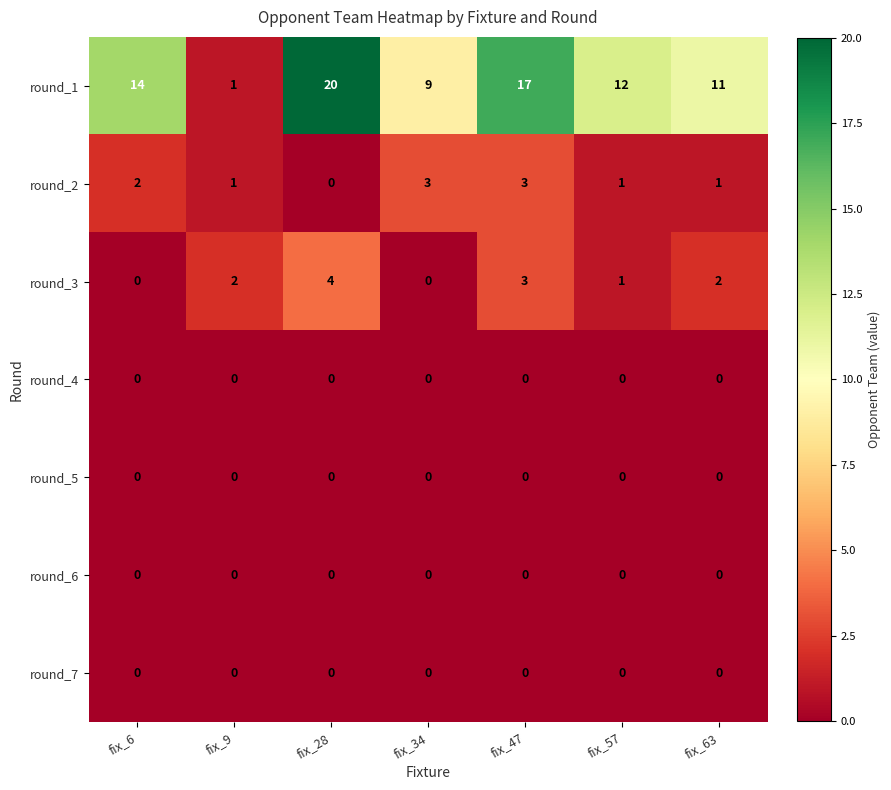

How many positive values does the round_3 series have?

5